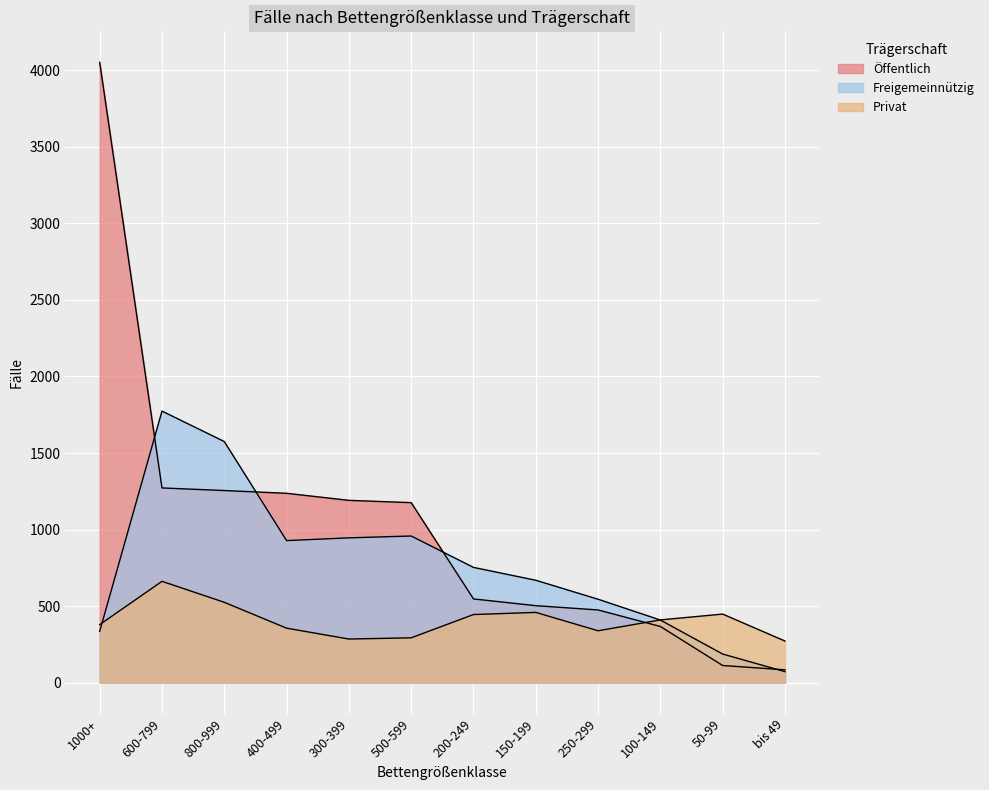

How many lines are shown in the chart?

3